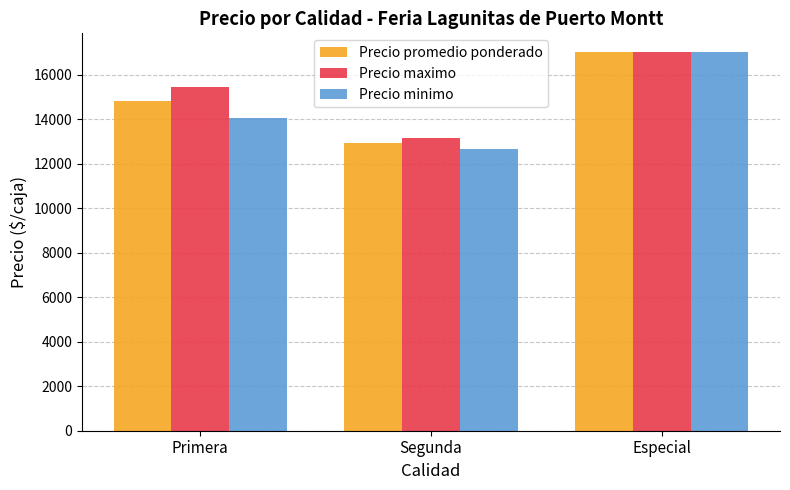

Which series has the widest spread of values?

Precio minimo